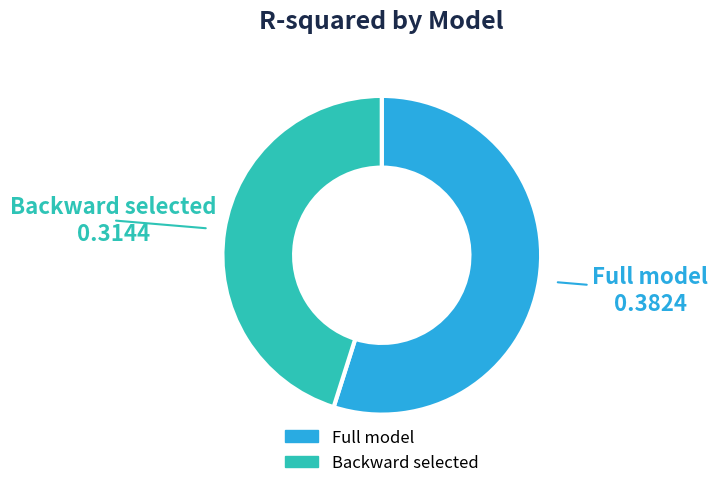

Rank the categories by value from highest to lowest.

Full model, Backward selected